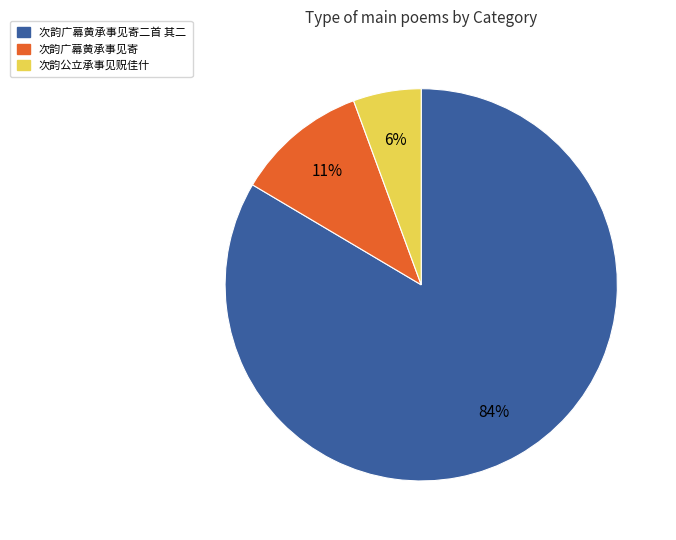

Do 次韵公立承事见贶佳什 and 次韵广幕黄承事见寄 together represent more than half of the pie?

No